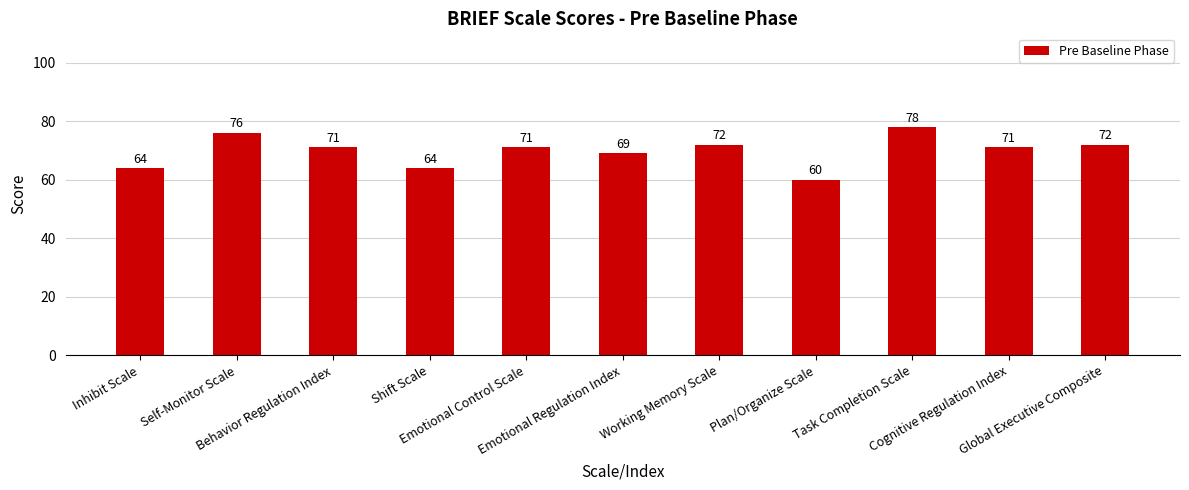

What is the difference between the second highest and minimum values?

16